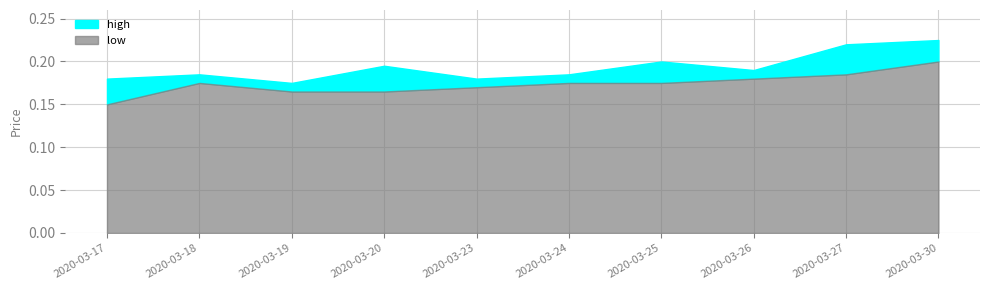

How many distinct data groups are displayed?

2